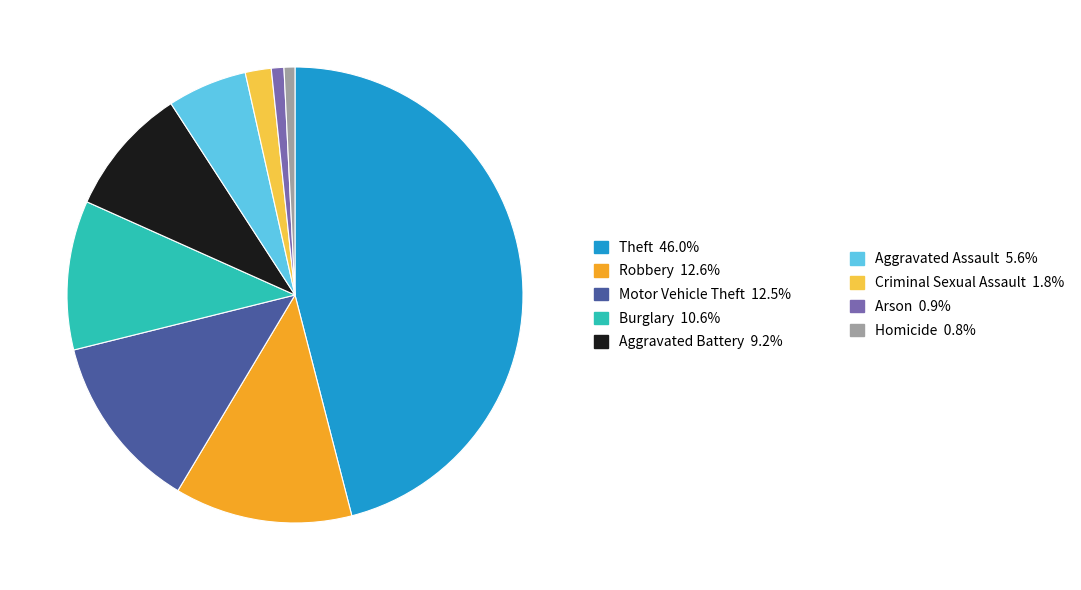

Count the number of slices in the pie.

9